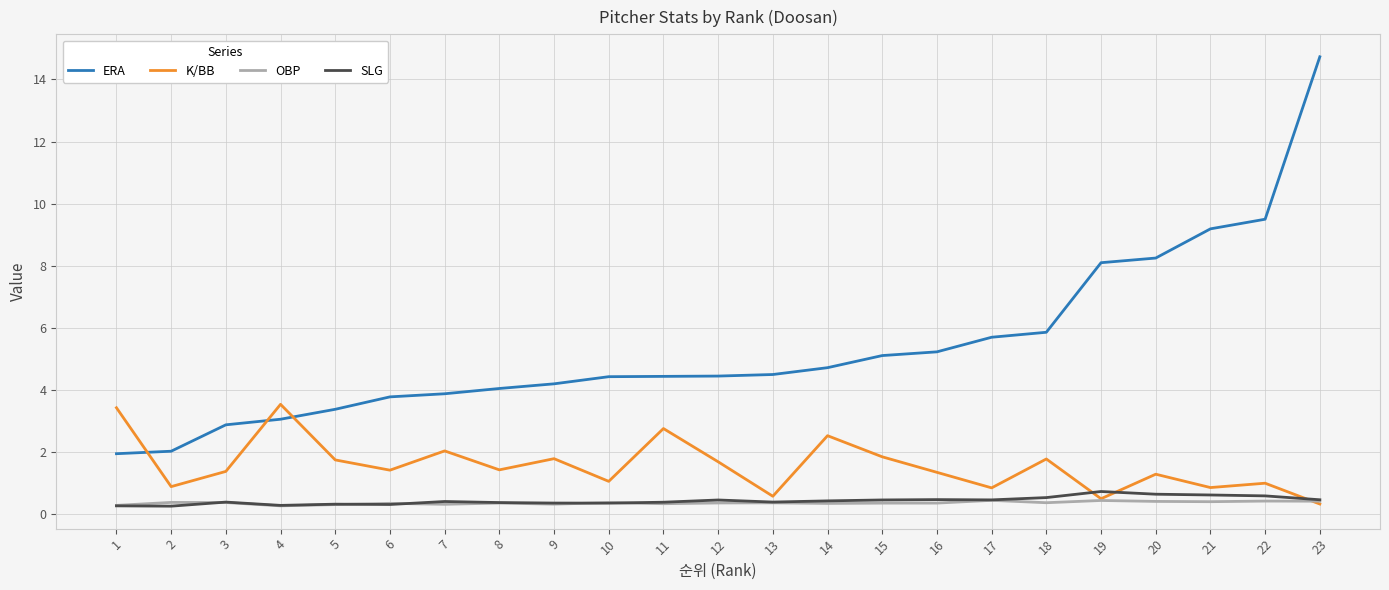

Count the SLG values in the range 0 to 1.

23